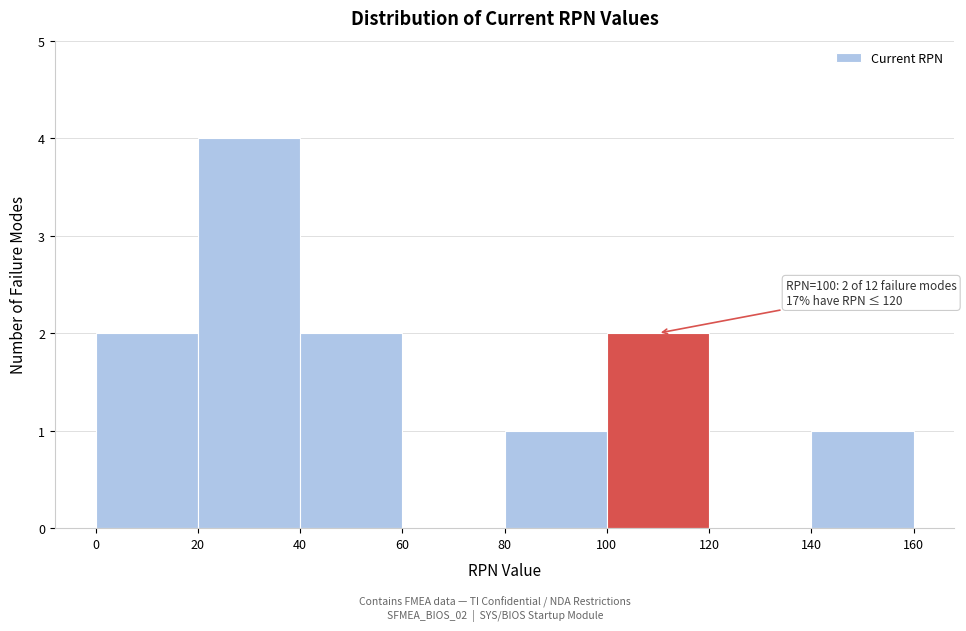

Which range on the x-axis has the tallest bar?

20 to 40